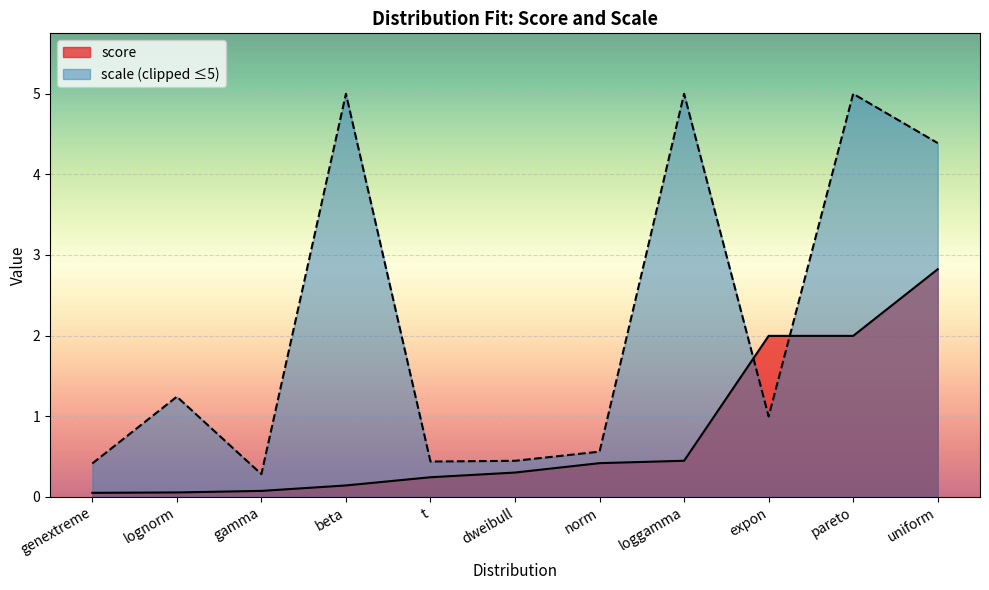

What is the sum of the values at dweibull and lognorm?

0.4